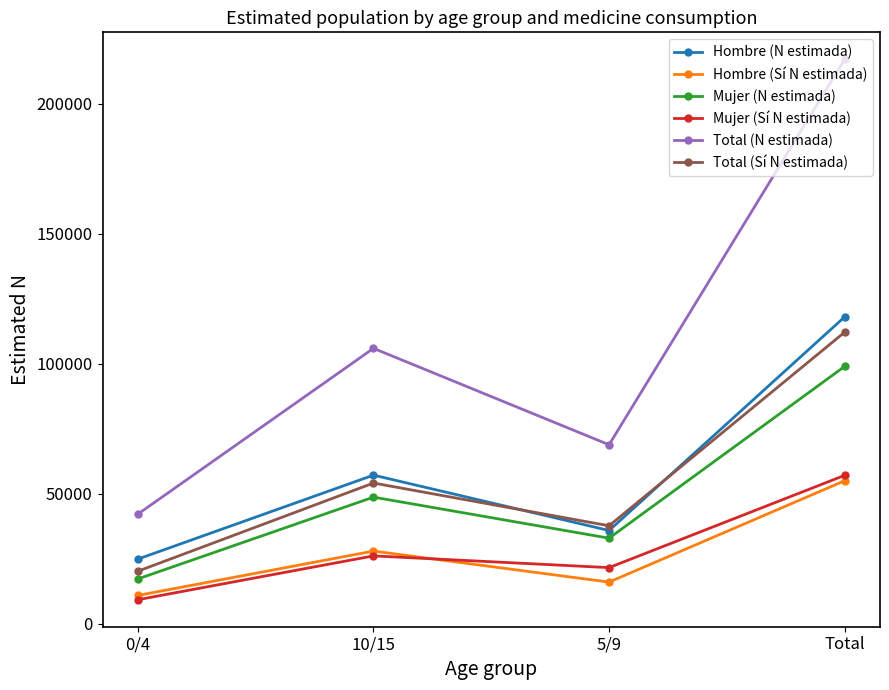

What is the difference between the maximum and second lowest values in the Total (Sí N estimada) series?

74421